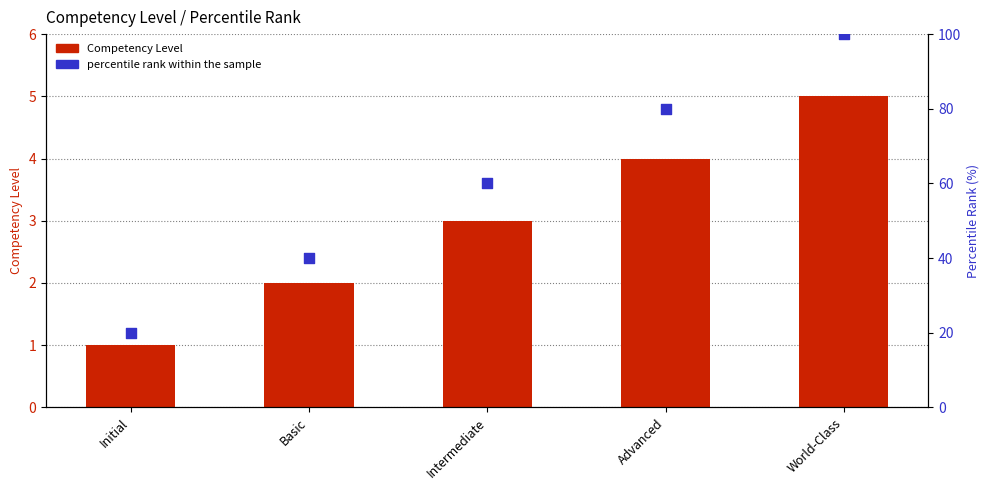

Which series contains the lowest Y value?

Competency Level